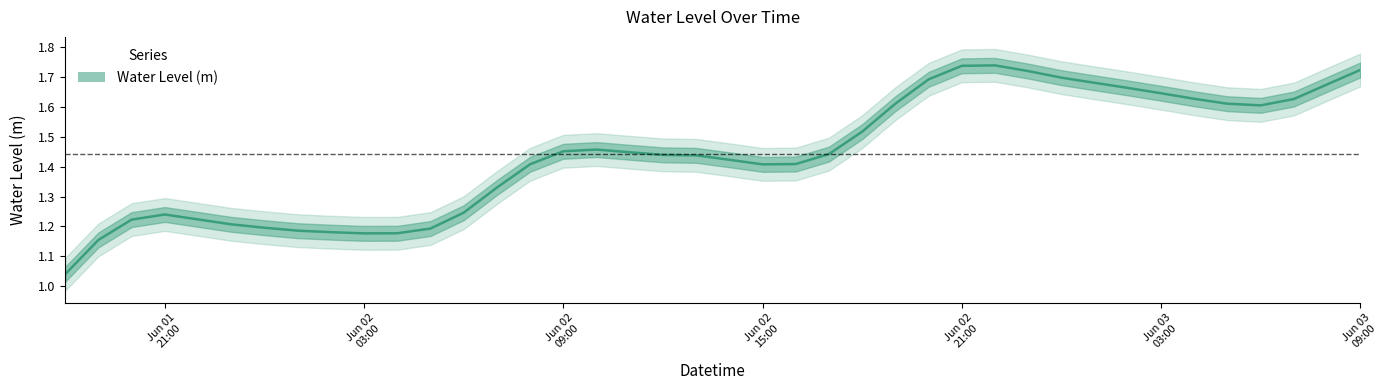

How many data points does each series have?

40